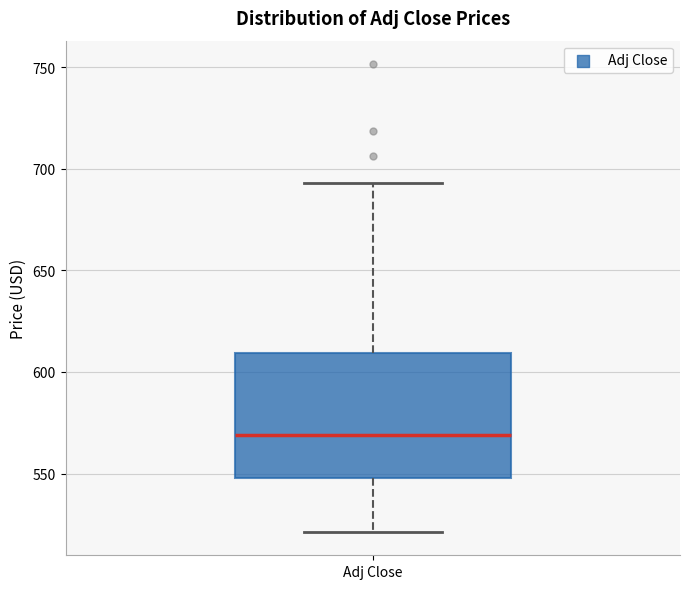

Transcribe this box plot: give where the median line is, the range the box spans, and where the two whiskers end, as read against the y-axis. The values are not printed on the chart, so give them approximately, as read against the axis.

median 570, box 550 to 610, whiskers 520 to 695